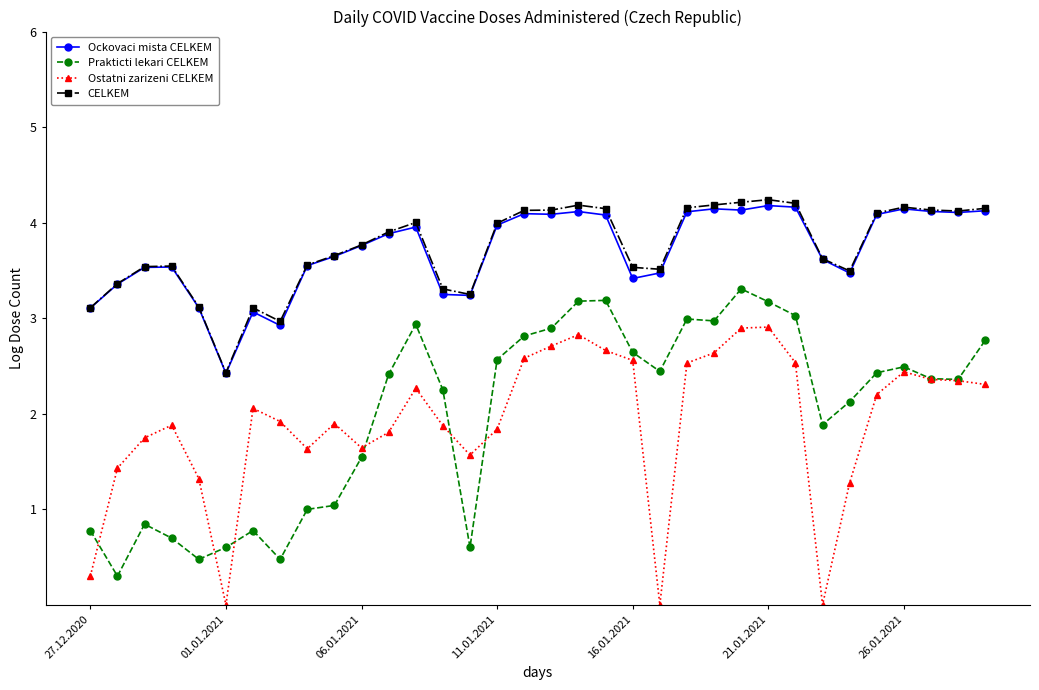

What is the value of the Ockovaci mista CELKEM point at the 12th from the left?

3.9